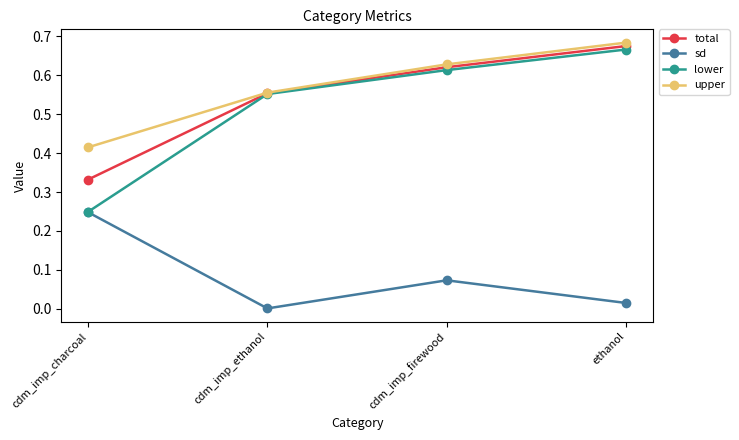

What is the label of the 1st point from the right?

ethanol